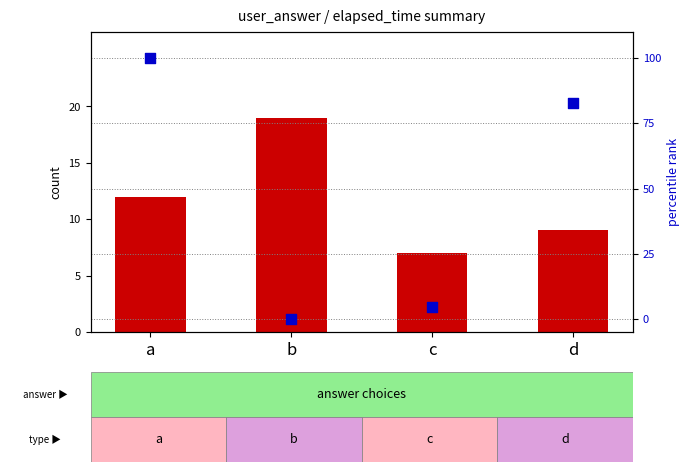

At how many categories does at least one series exceed 33?

2